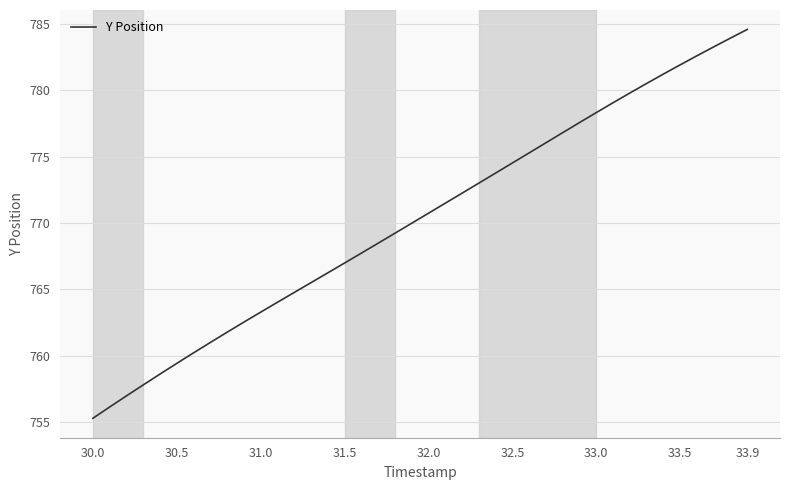

What is the minimum value shown in the chart?

755.3